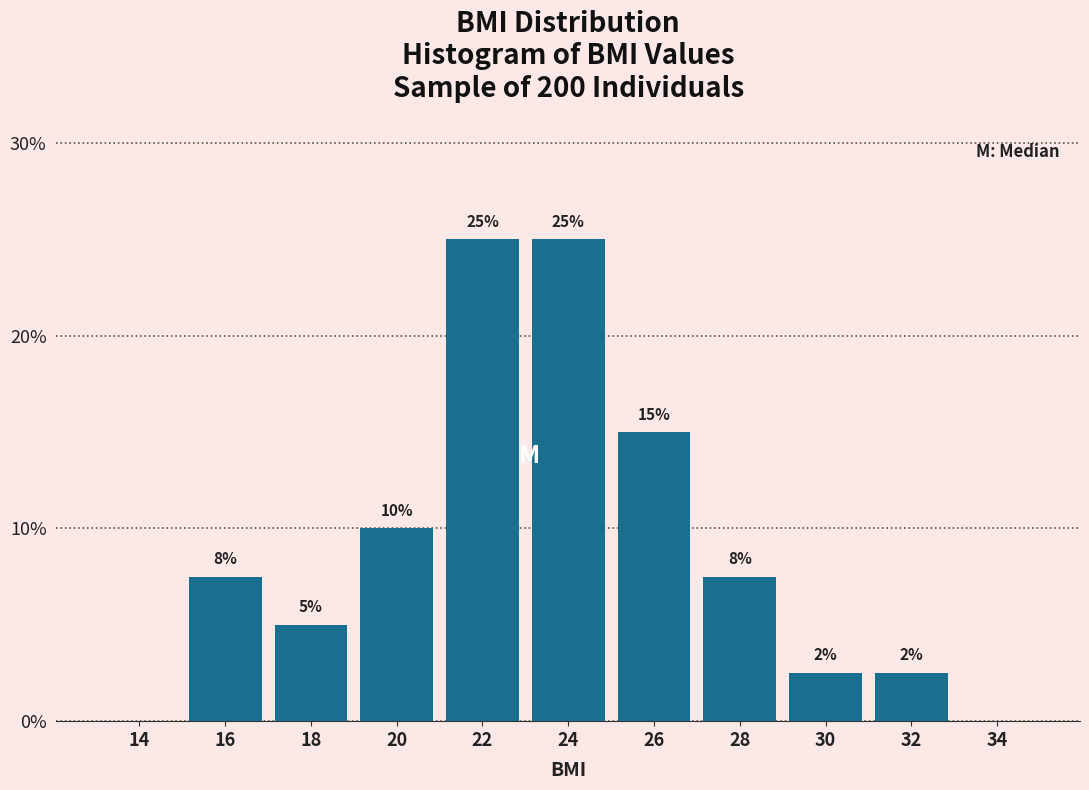

At which label does the data first exceed 7?

16